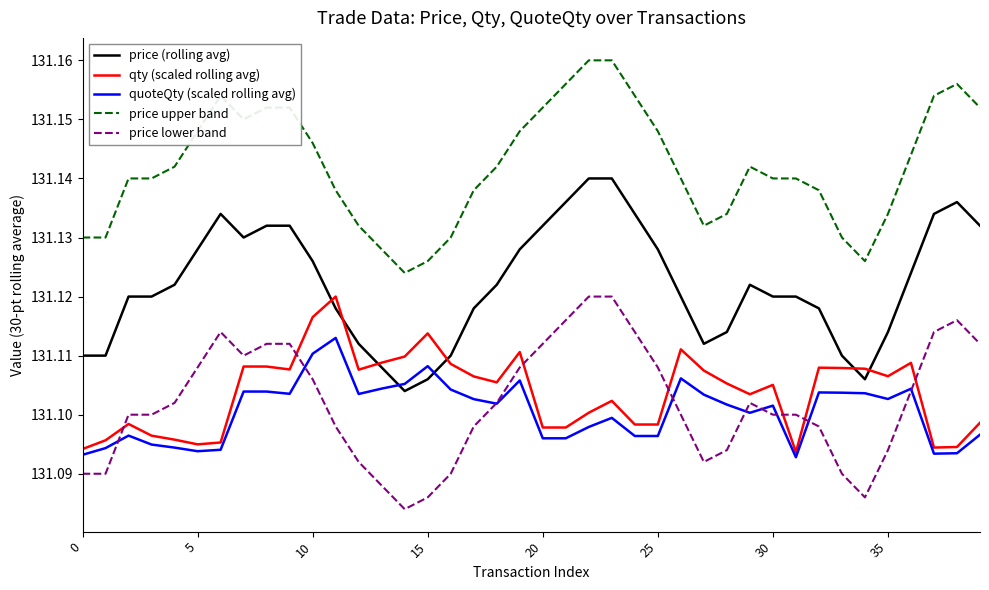

Which series has the largest total across all categories?

price upper band